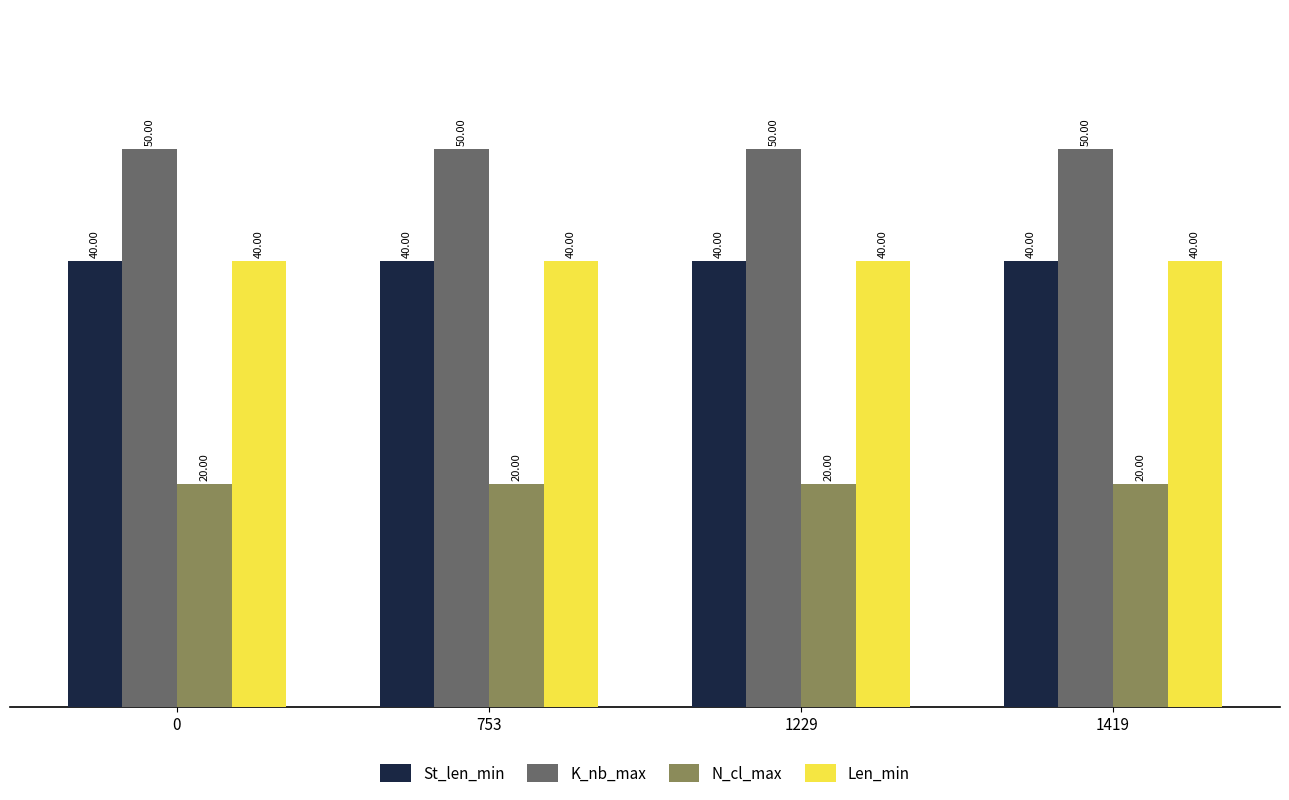

What is the smallest value displayed?

20